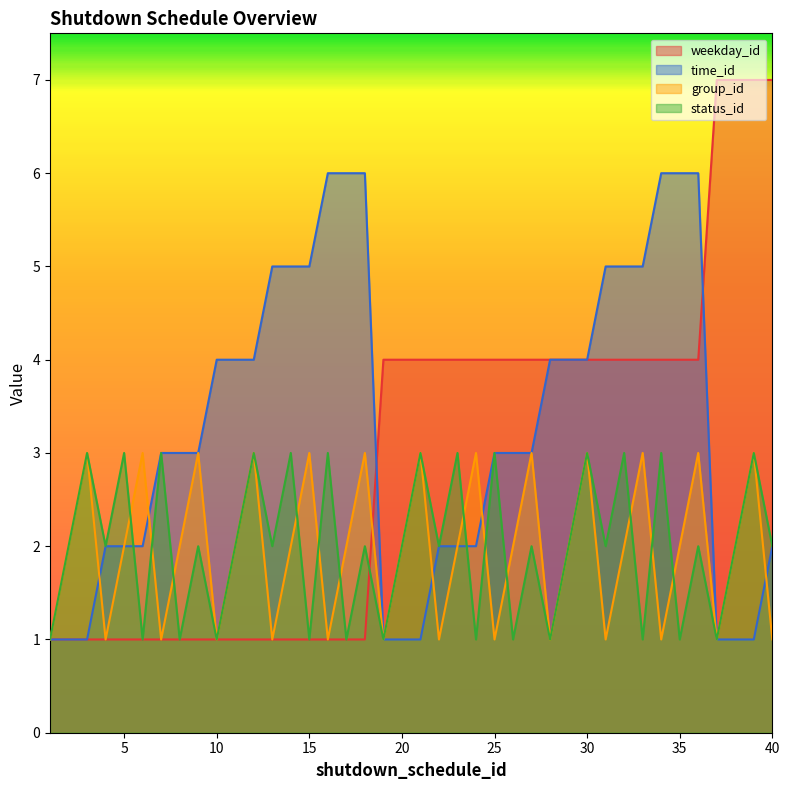

What is the value of the group_id point at the 35th from the left?

2